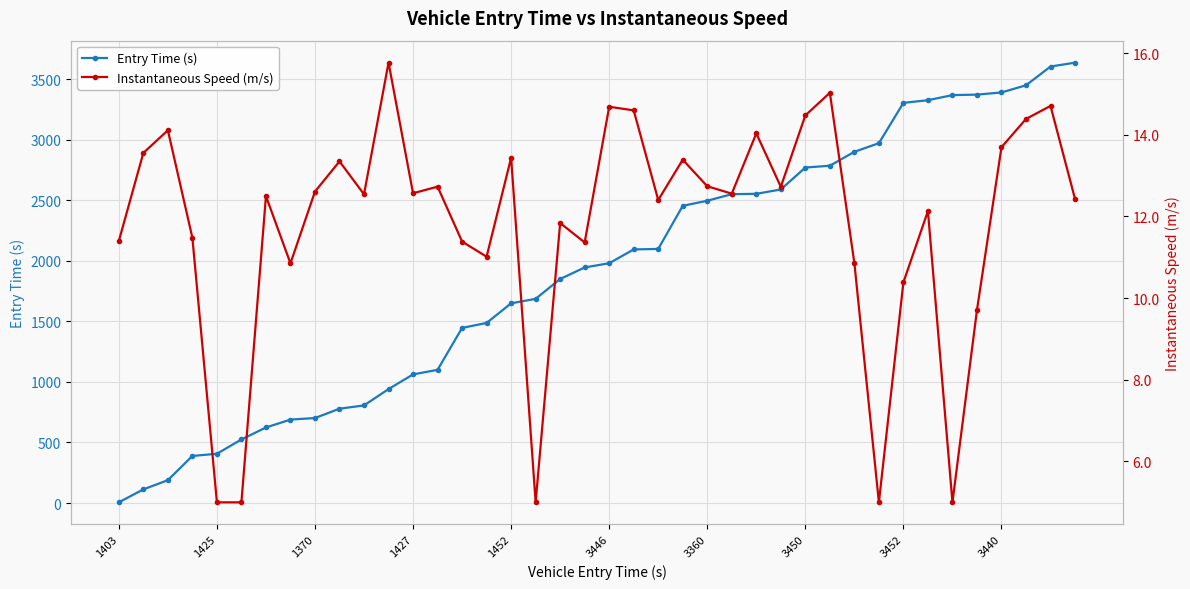

Which series has the largest total across all categories?

Entry Time (s)